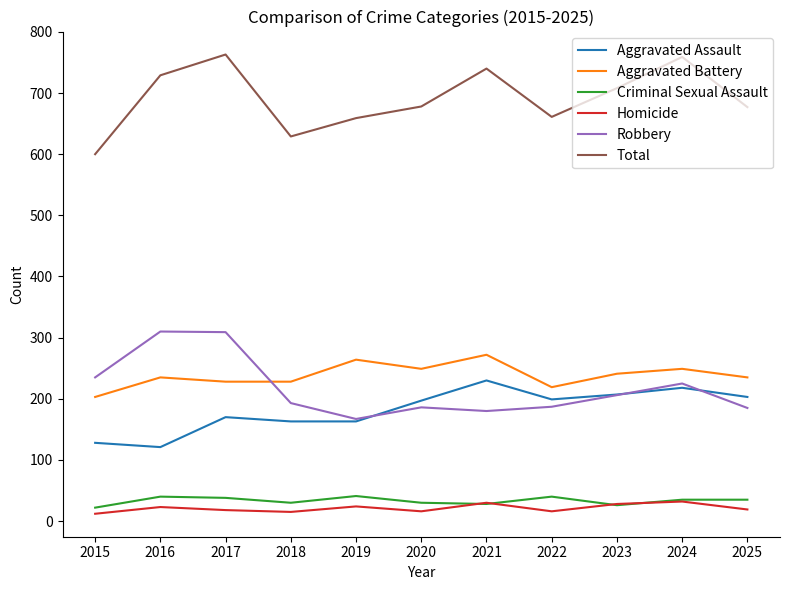

What is the difference between the second highest and second lowest values in the Homicide series?

15